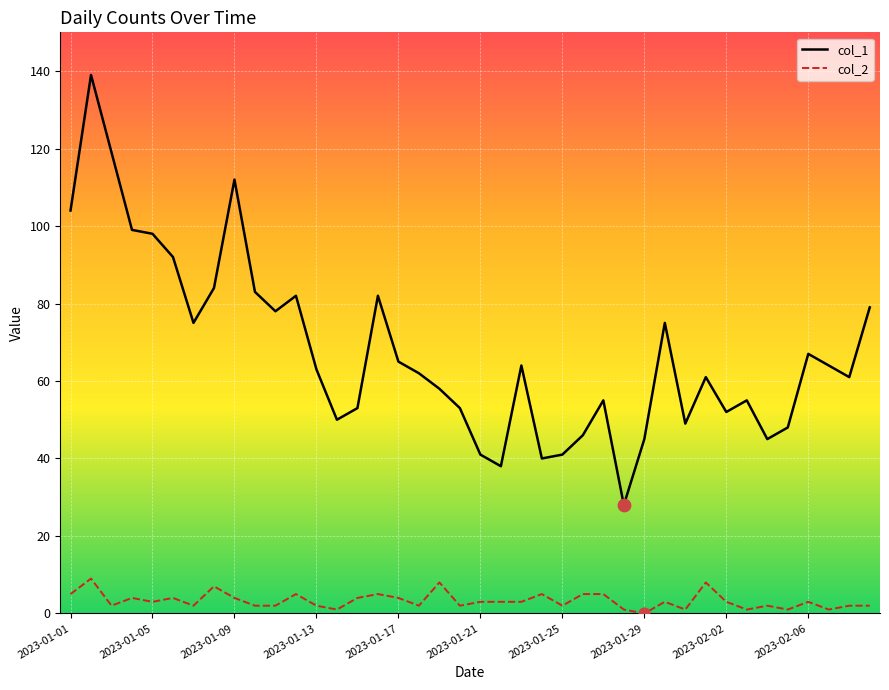

At how many categories does at least one series exceed 96?

6